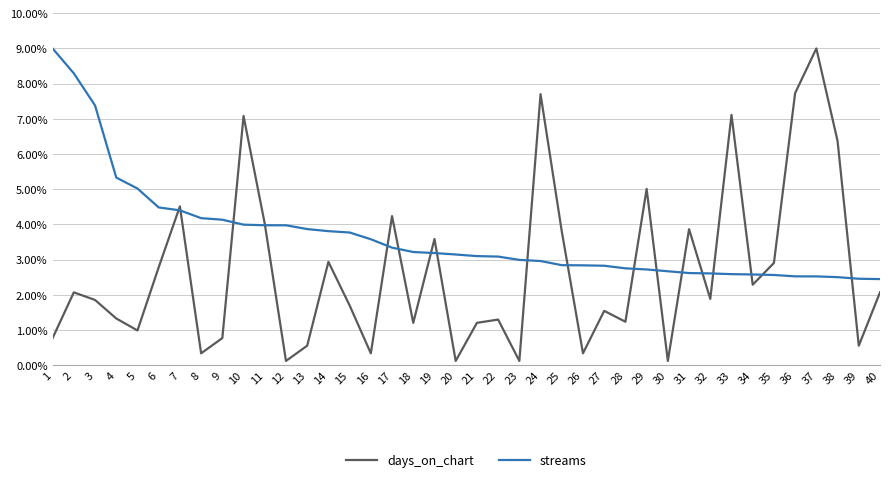

What are all the series names shown in the legend?

days_on_chart, streams